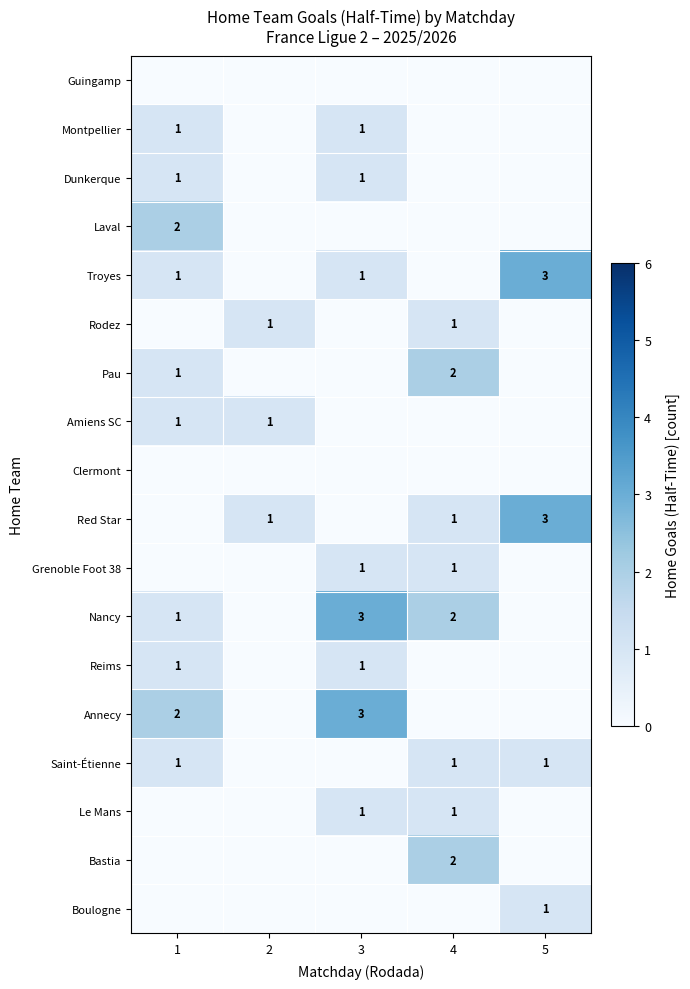

Is it true that Montpellier equals 1 at 1?

True